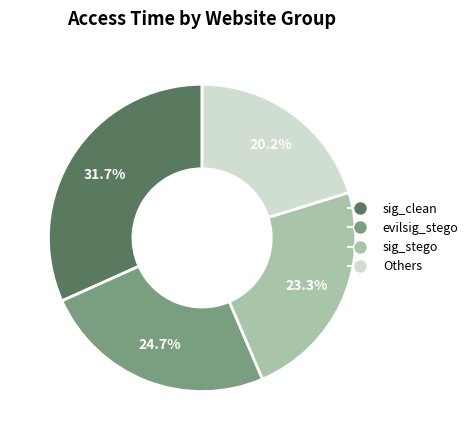

Is there a majority slice in this chart?

No